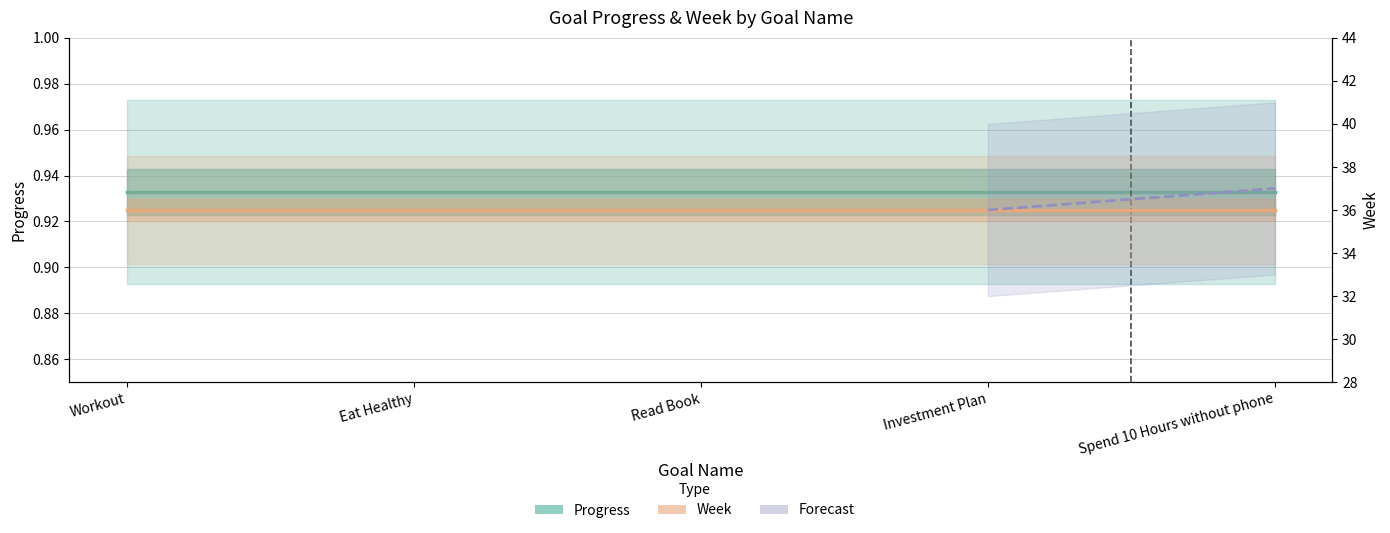

Reading right to left, extract all data points from this chart.

Progress: 0.9	0.9	0.9	0.9	0.9
Week: 36.0	36.0	36.0	36.0	36.0